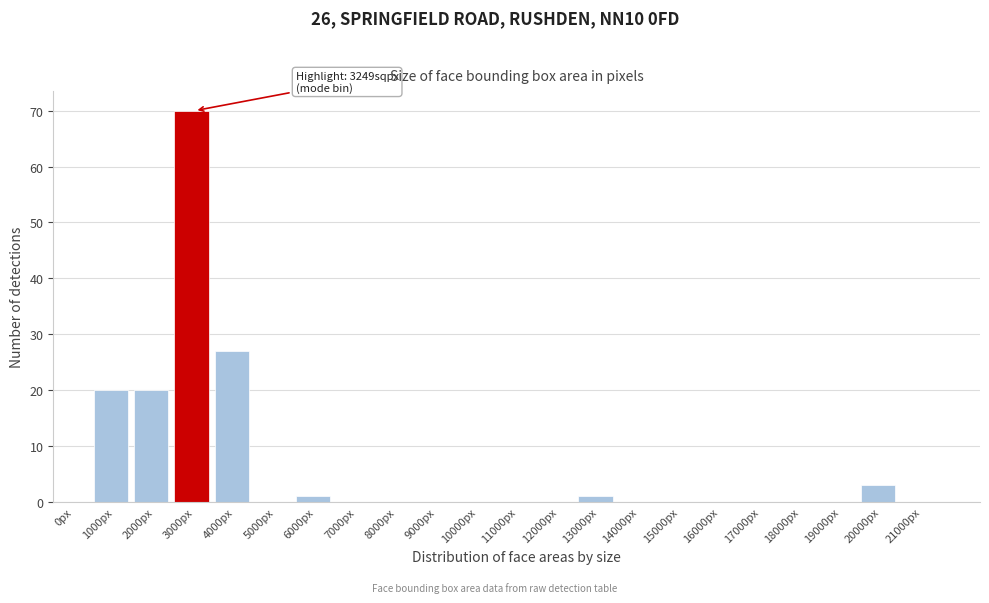

Reading left to right, transcribe all the data shown in this chart.

0px=0	1000px=20	2000px=20	3000px=70	4000px=27	5000px=0	6000px=1	7000px=0	8000px=0	9000px=0	10000px=0	11000px=0	12000px=0	13000px=1	14000px=0	15000px=0	16000px=0	17000px=0	18000px=0	19000px=0	20000px=3	21000px=0